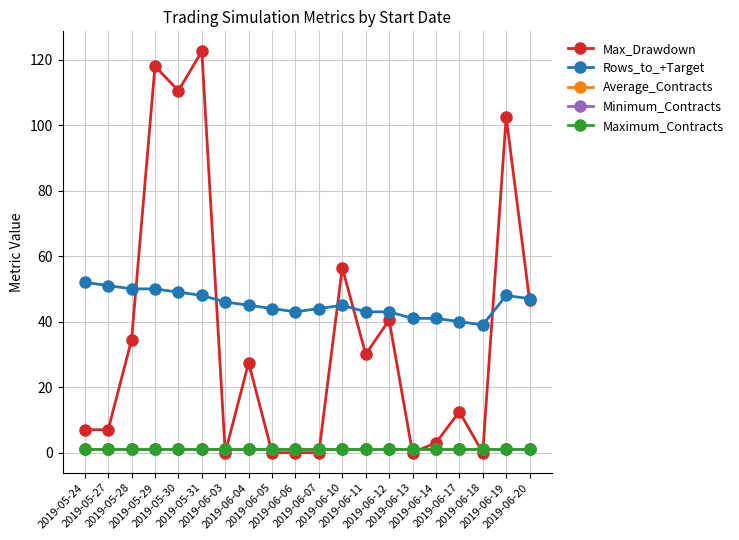

Does the chart display data point markers on the line(s)?

Yes